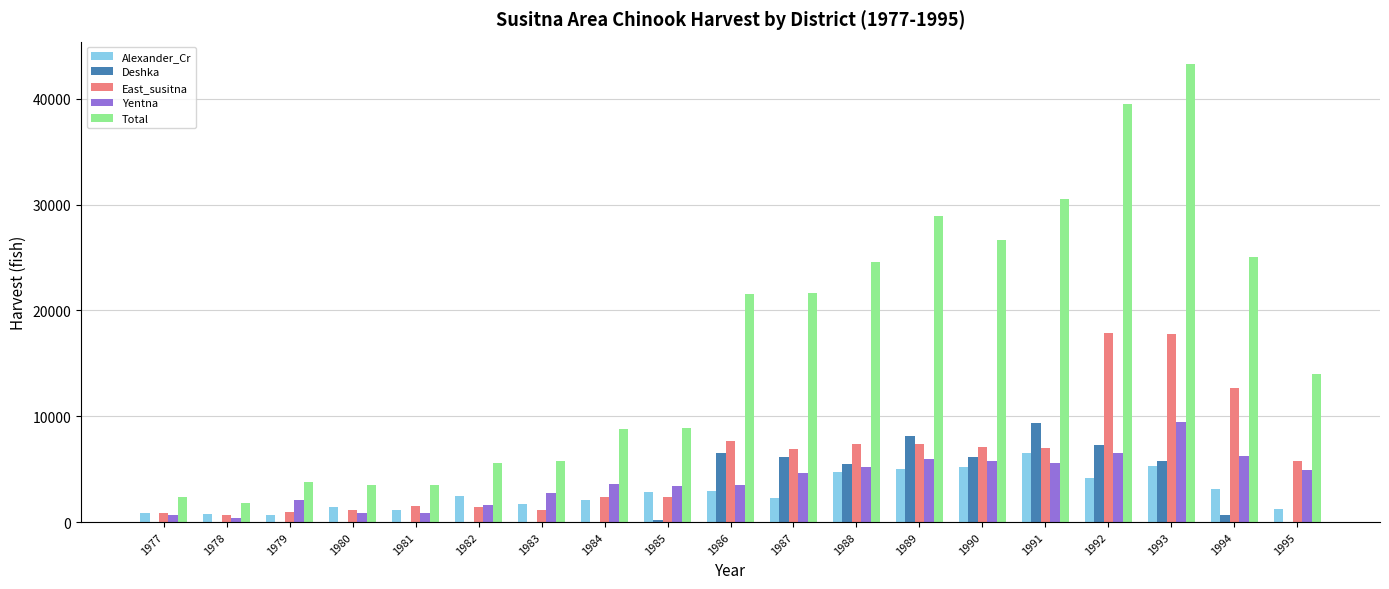

What is the maximum value shown in the chart?

43236